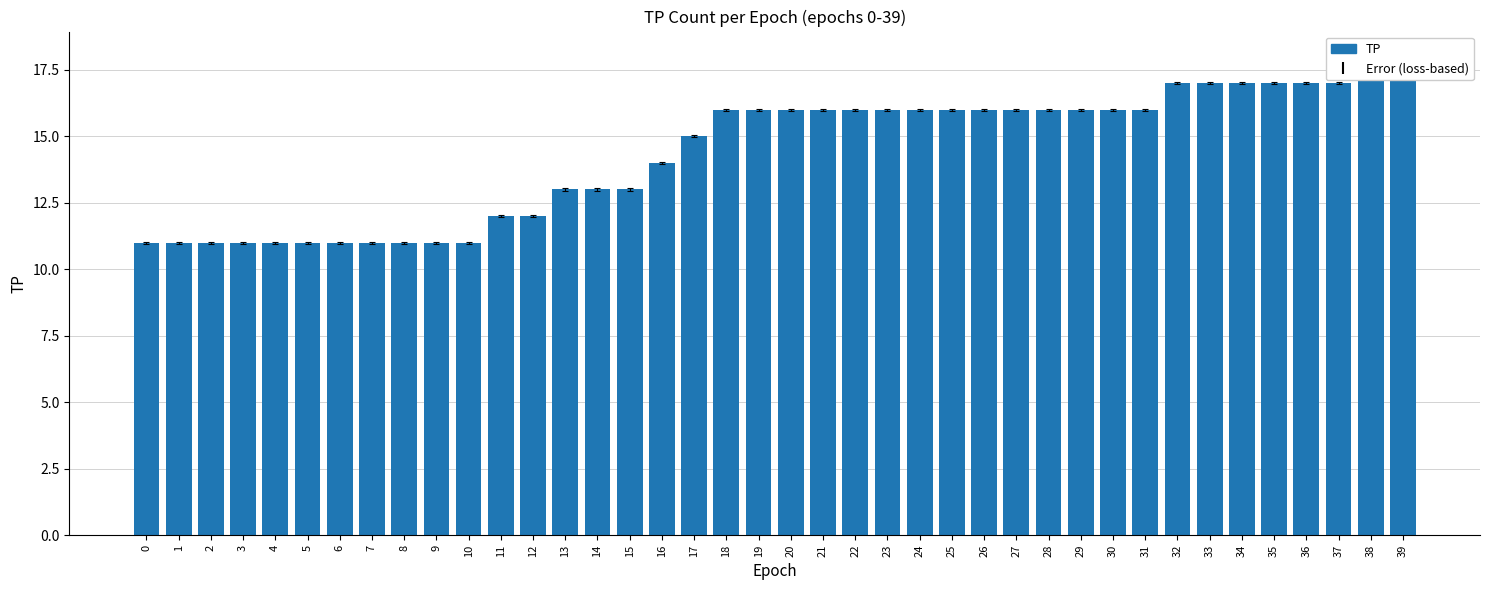

How many values are between 11 and 16?

32